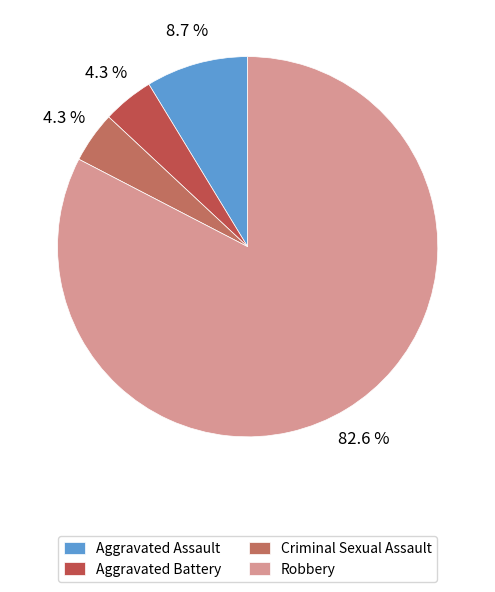

True or false: Aggravated Assault accounts for 1% of the total.

False